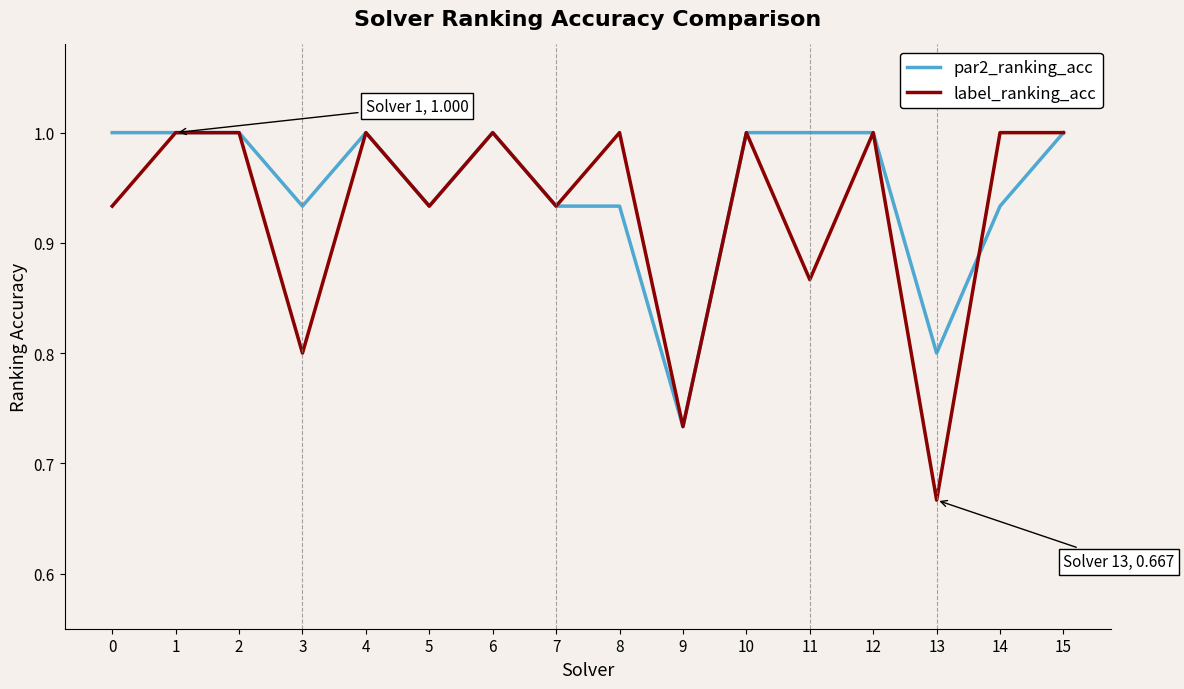

What is the greatest value displayed?

1.0